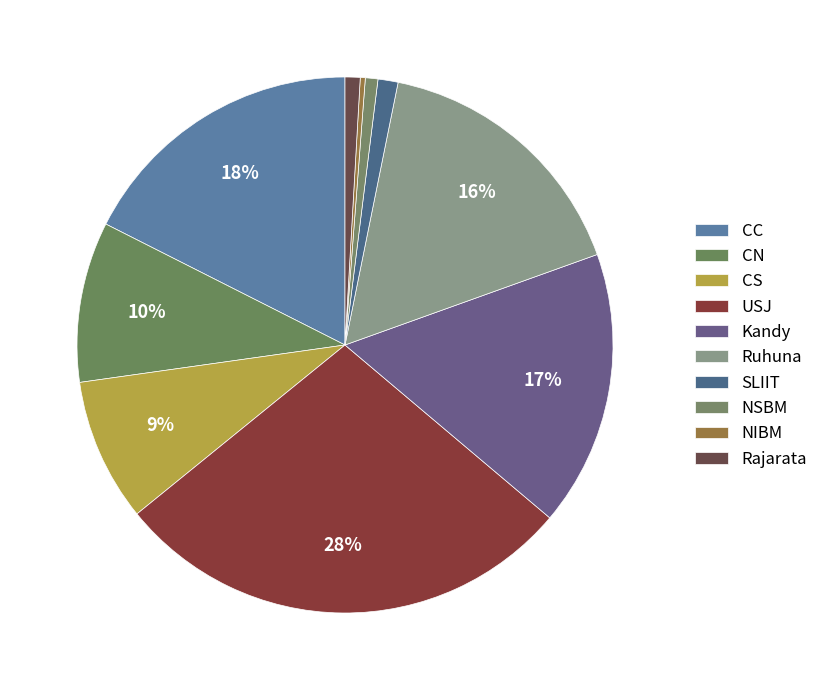

How many segments does this pie chart have?

10